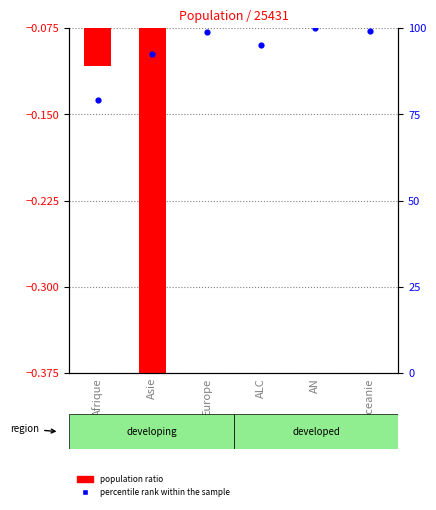

What is the change in value from Europe to Oceanie?

+0.1